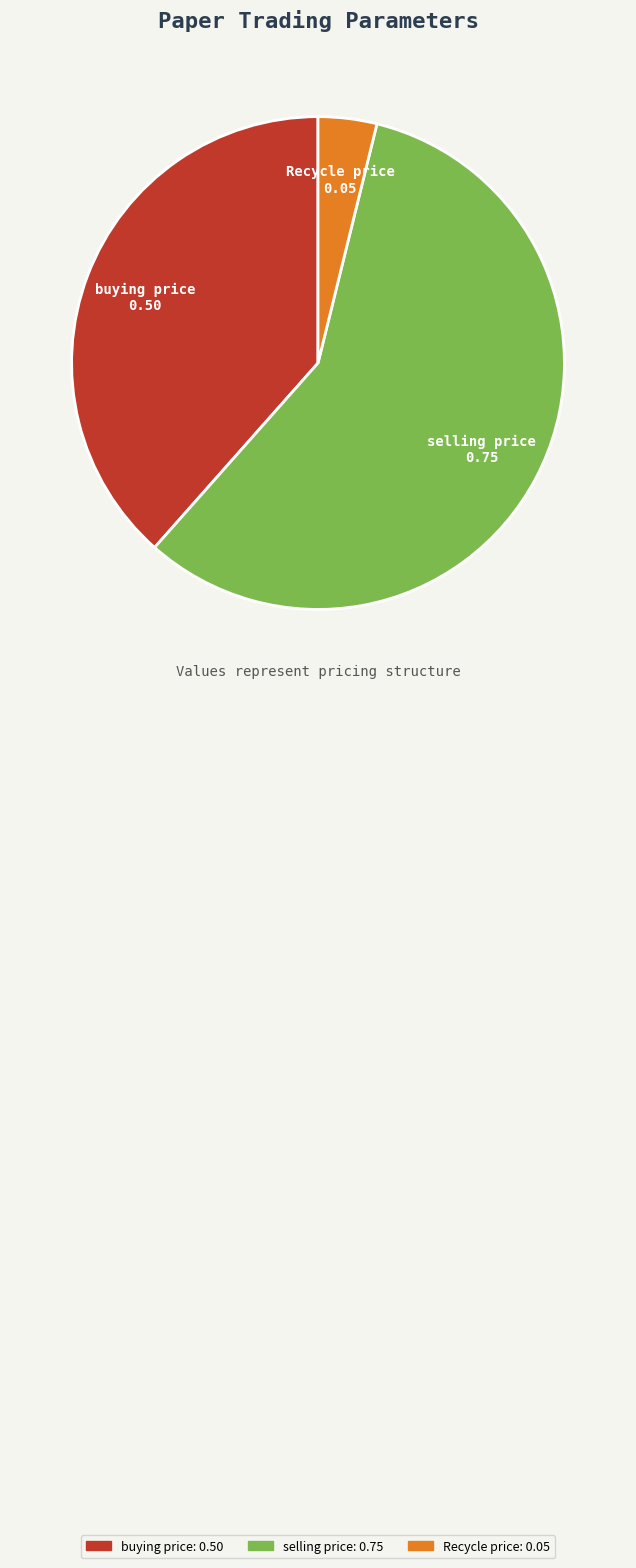

How many segments does this pie chart have?

3